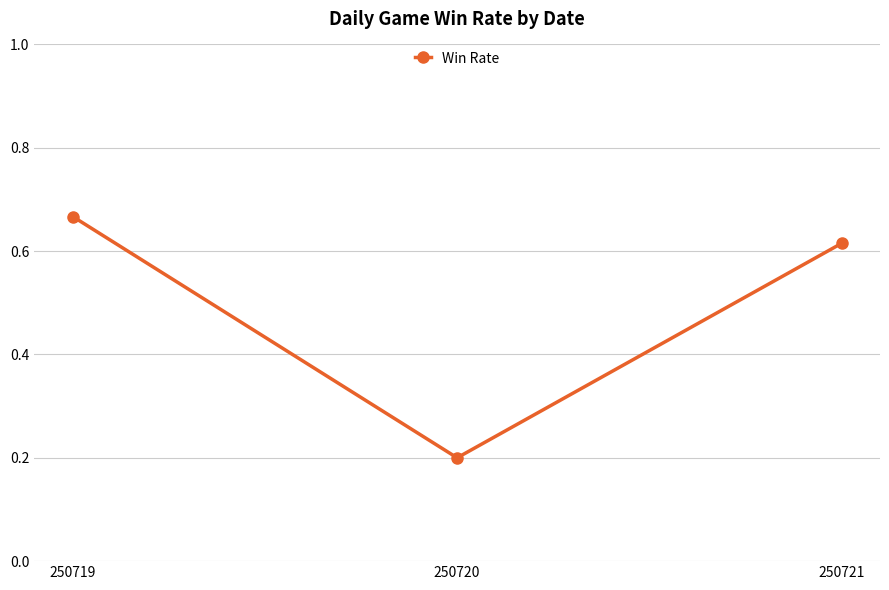

What is the difference between the maximum and minimum values?

0.5